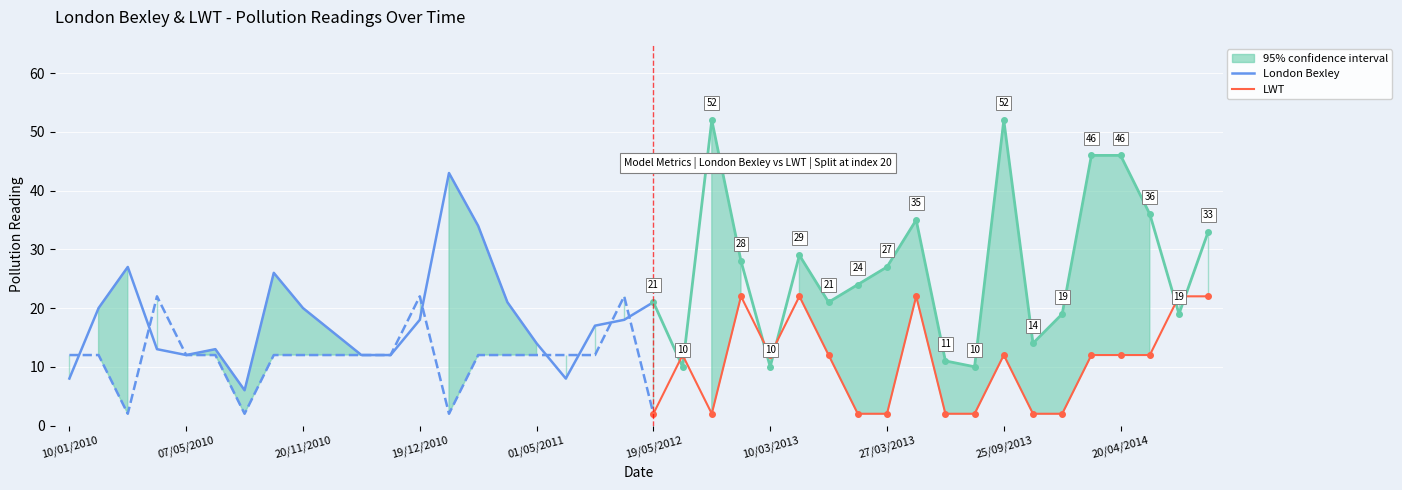

True or false: LWT and London Bexley intersect in this chart.

True